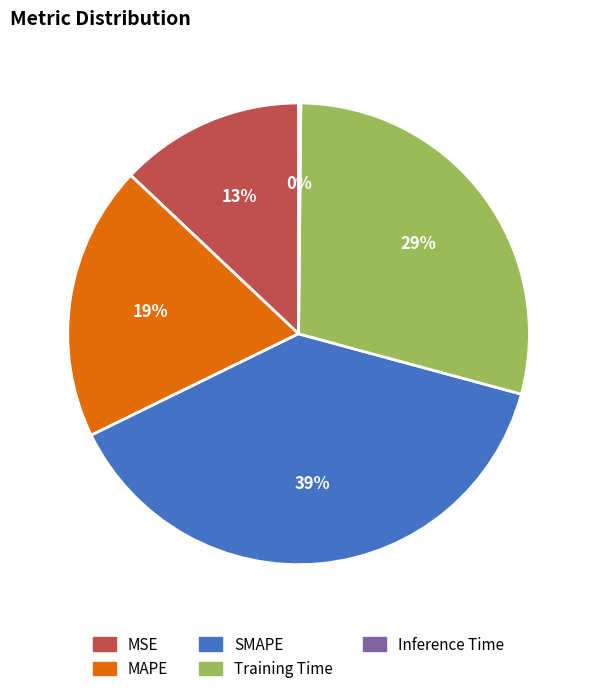

What is the largest slice in the pie chart?

SMAPE